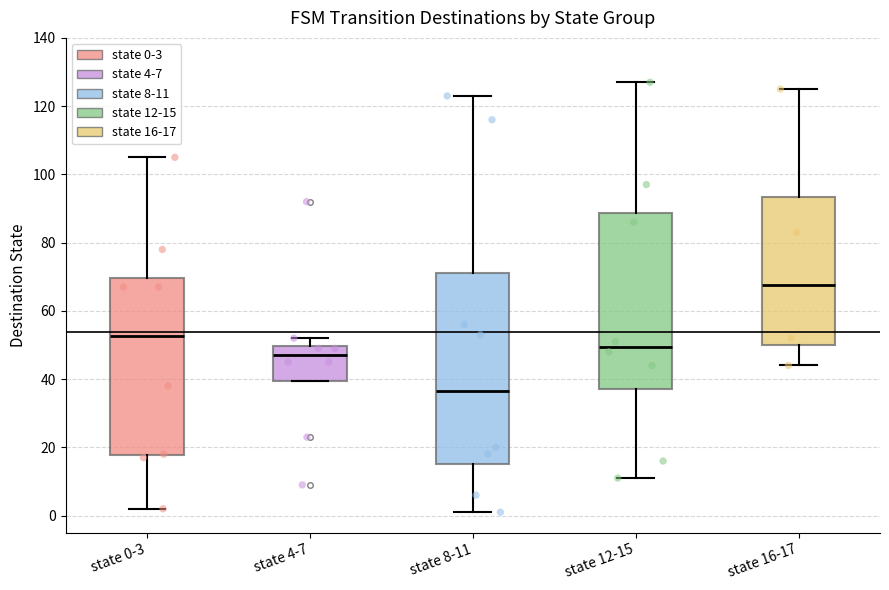

Comparing the boxes themselves (not the whiskers), which one is the tallest?

state 8-11